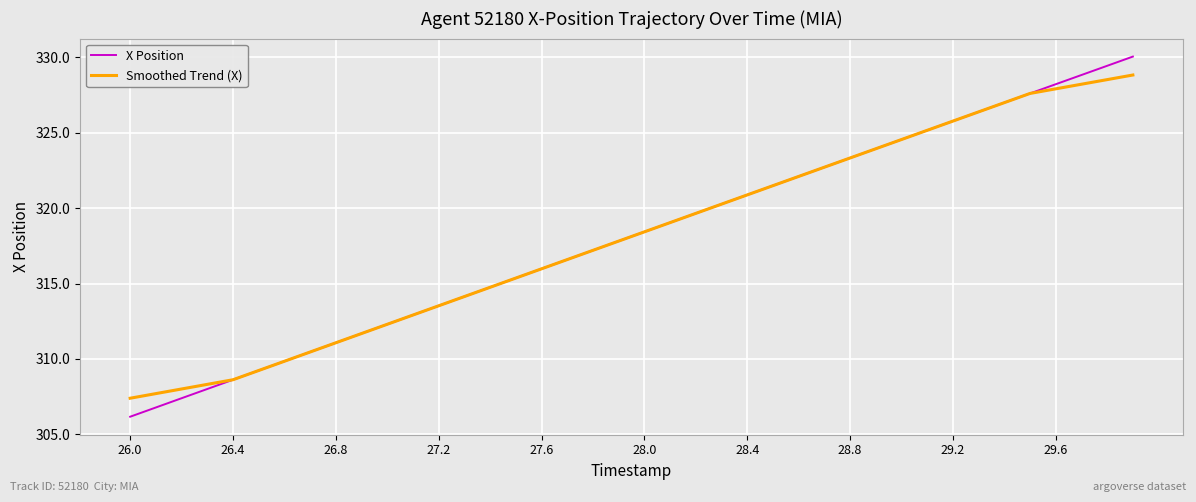

Which series has the largest range (max minus min)?

X Position